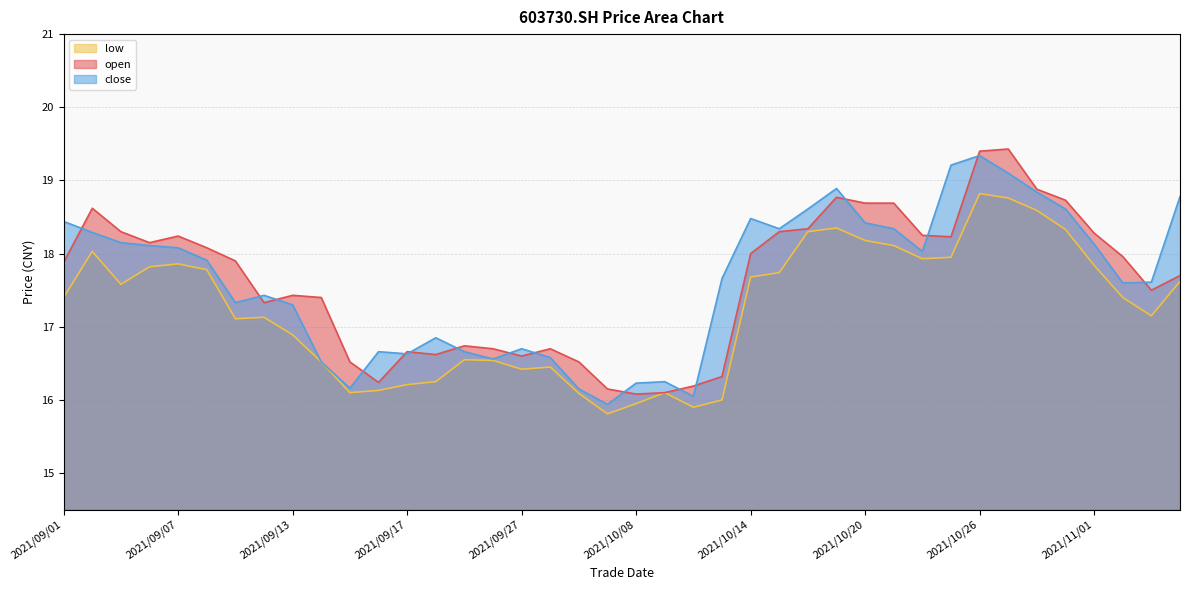

At 2021/10/15, list the series in order from smallest to largest.

low, open, close